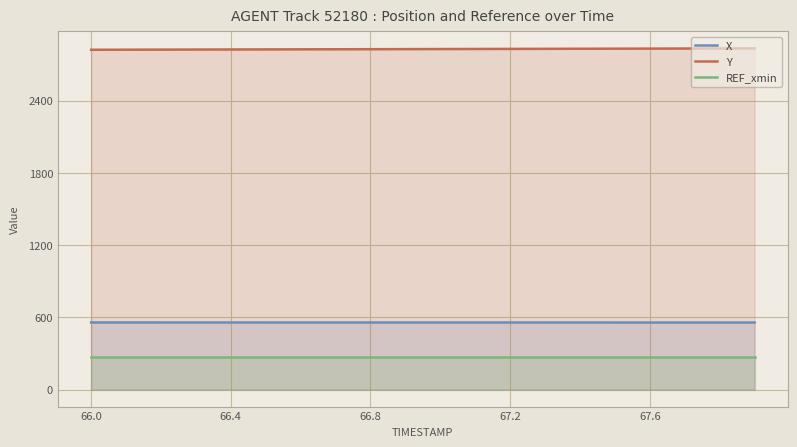

What is the spread (max minus min) of values at 66.8?

2559.7